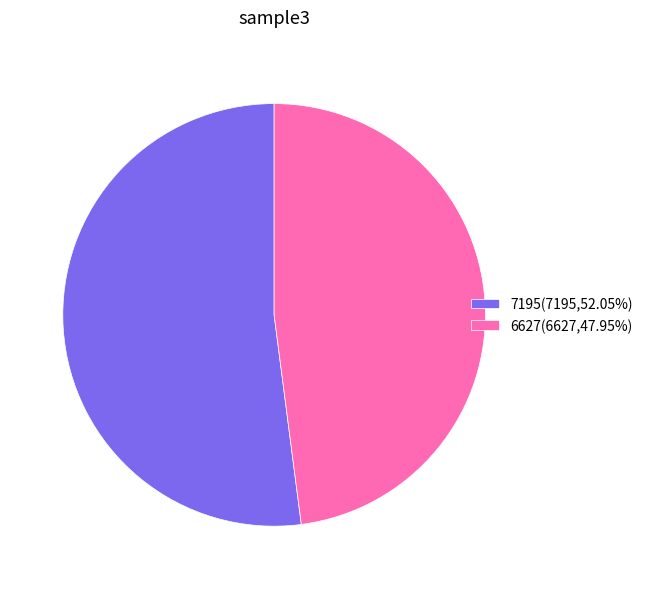

What is the ratio of the value at 7195 to the value at 6627?

1.1